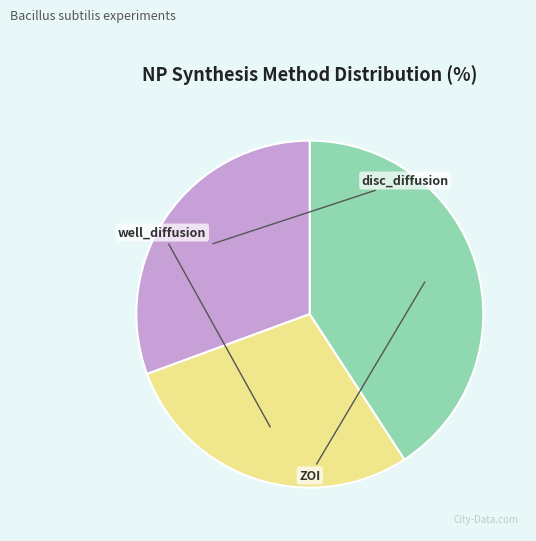

The well_diffusion slice represents 9% of the pie. True or false?

False